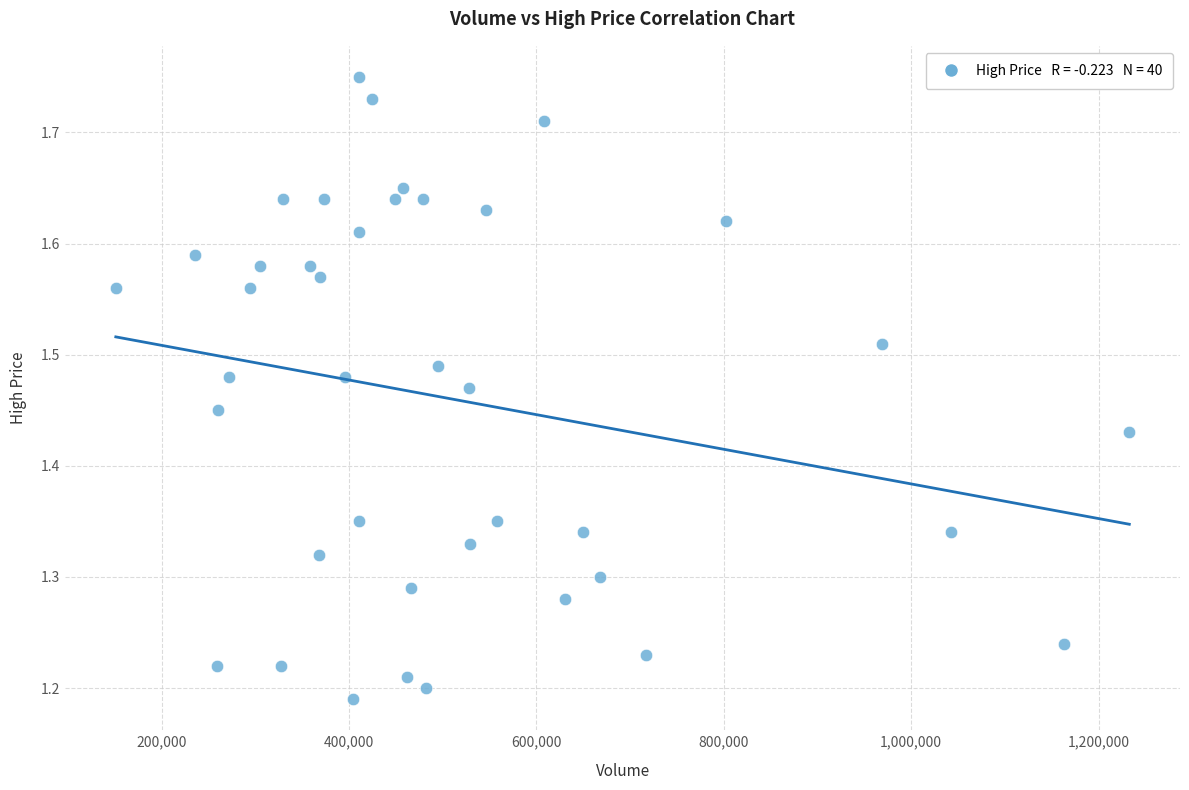

What is the range of X values (max minus min)?

1081900.0